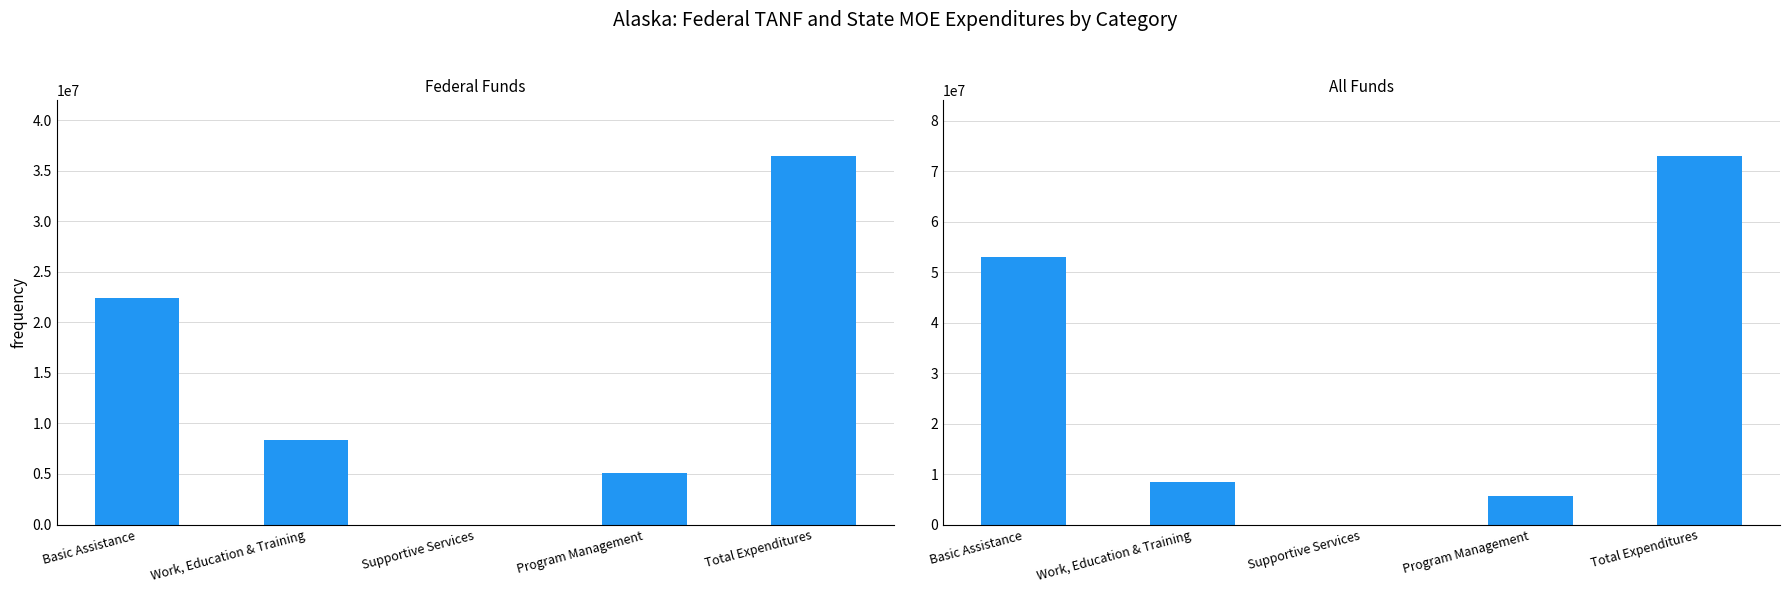

Reading right to left, list all the values displayed in this chart.

Federal Funds: Total Expenditures=36479623	Program Management=5101584	Supportive Services=113	Work, Education & Training=8396616	Basic Assistance=22436326
All Funds: Total Expenditures=73079622	Program Management=5742773	Supportive Services=113	Work, Education & Training=8410598	Basic Assistance=52996203